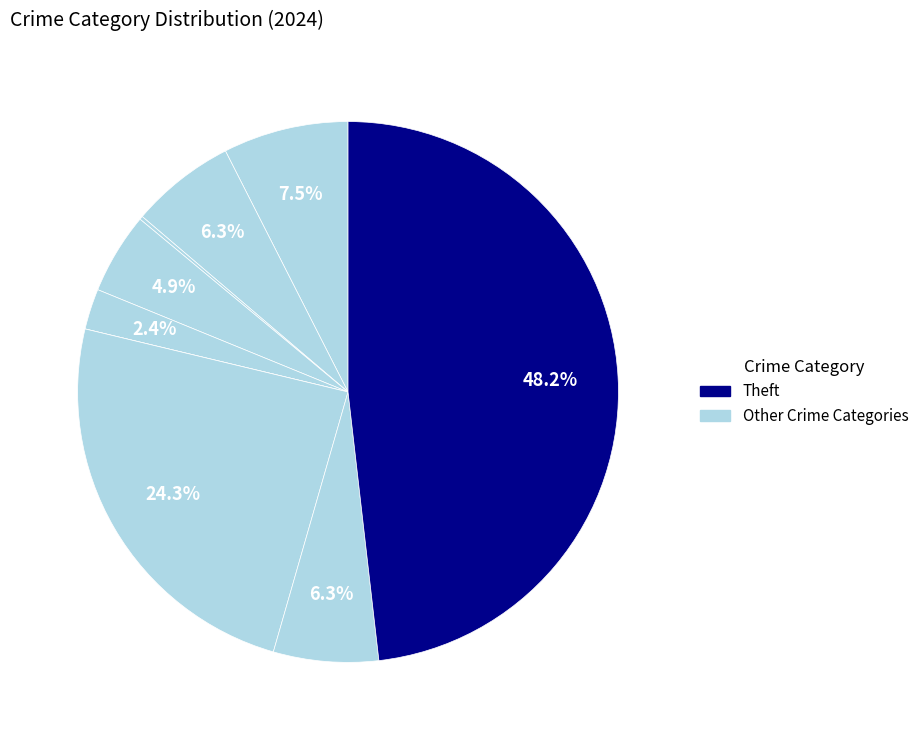

How many slices are in this pie chart?

9